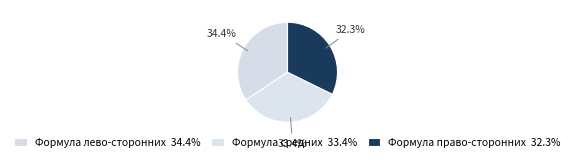

To the nearest percent, what is the average slice percentage?

33%